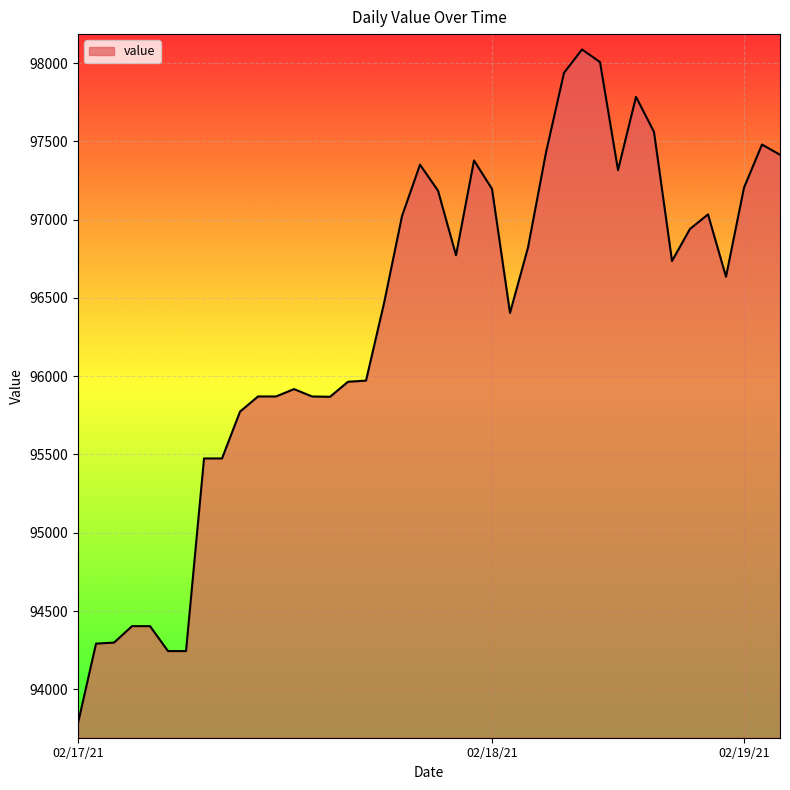

What is the minimum value shown in the chart?

93784.6